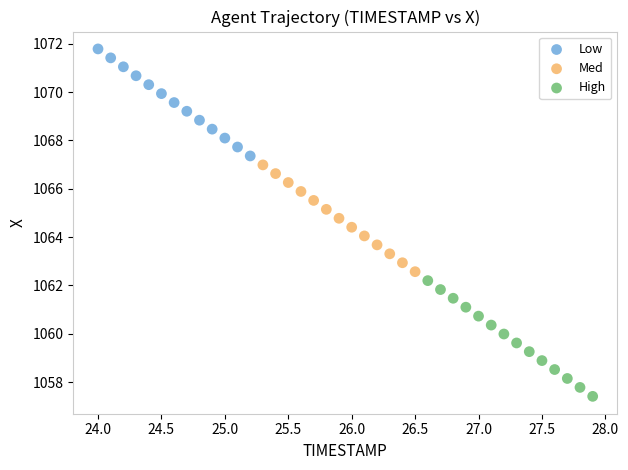

Which series reaches the maximum Y coordinate?

Low